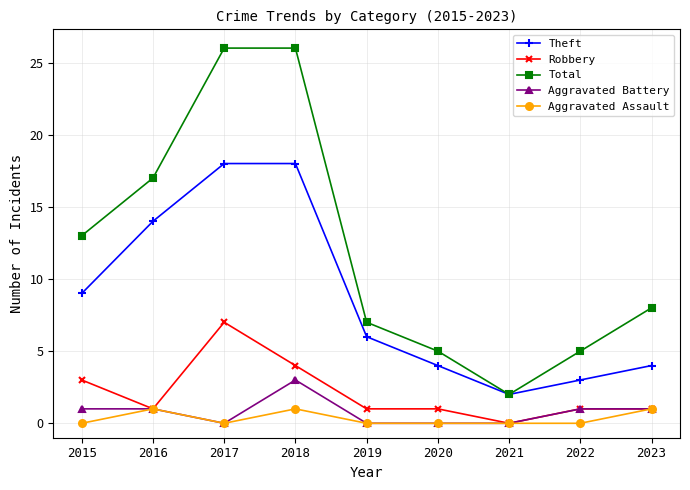

What is the difference between the maximum and minimum values in the Robbery series?

7